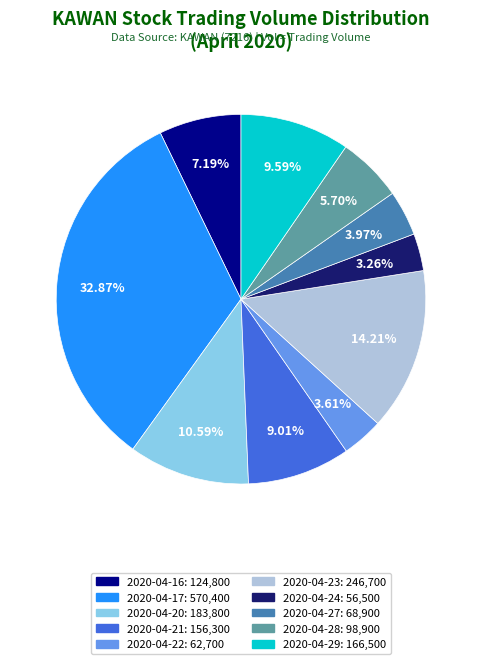

Does any single category account for the majority?

No